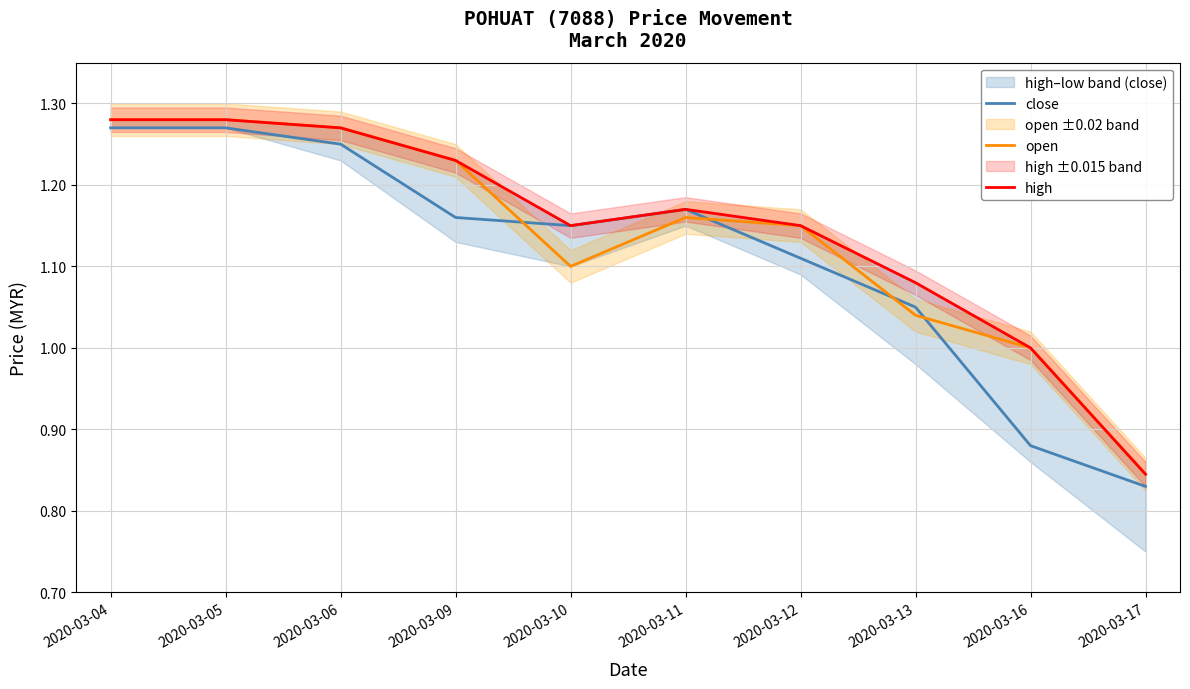

What is the total value across all series at 2020-03-09?

3.6